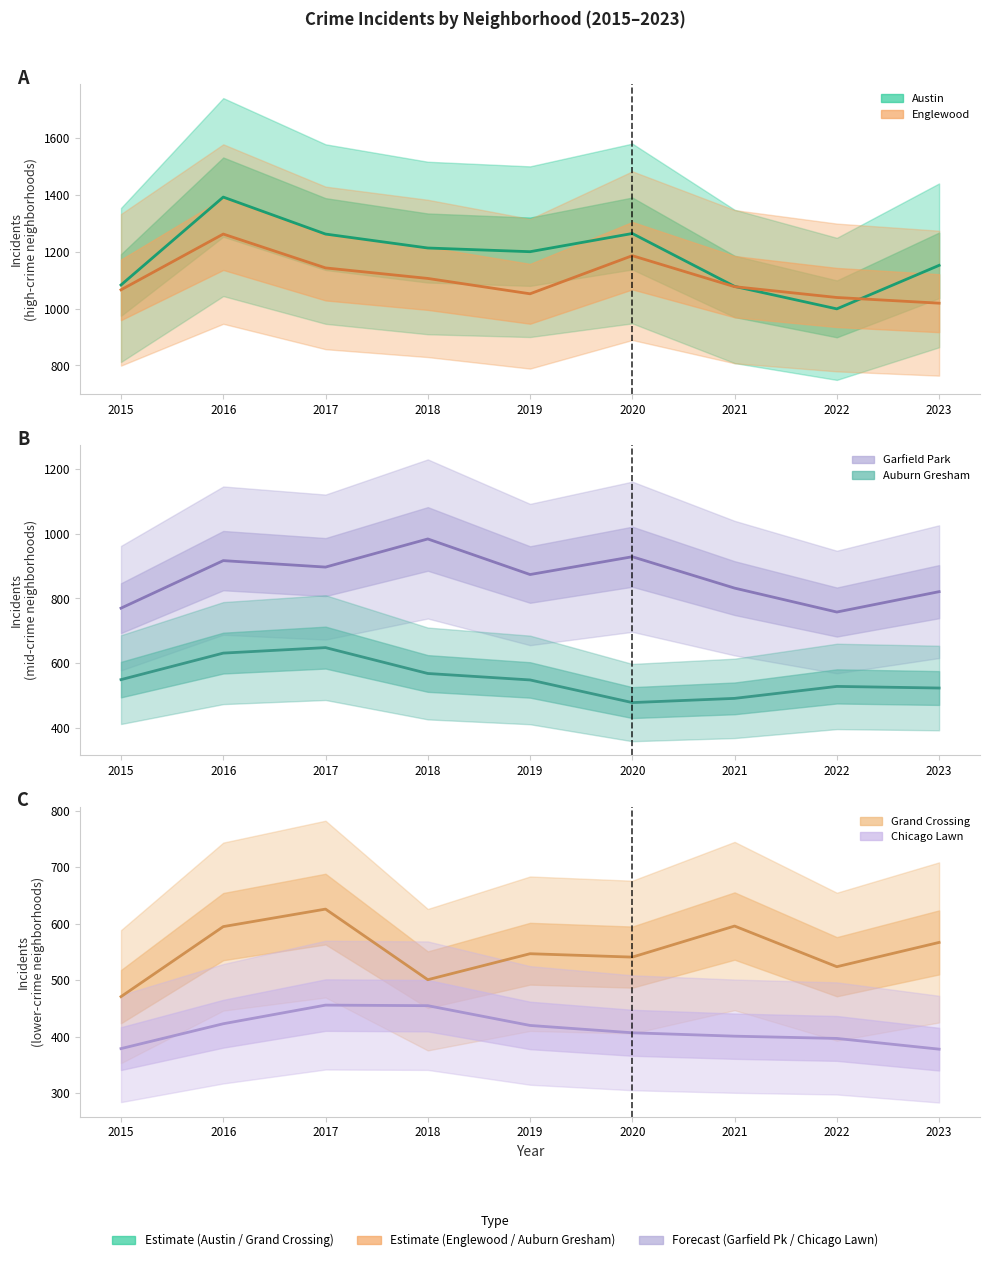

How many data points in Auburn Gresham are less than 548?

4